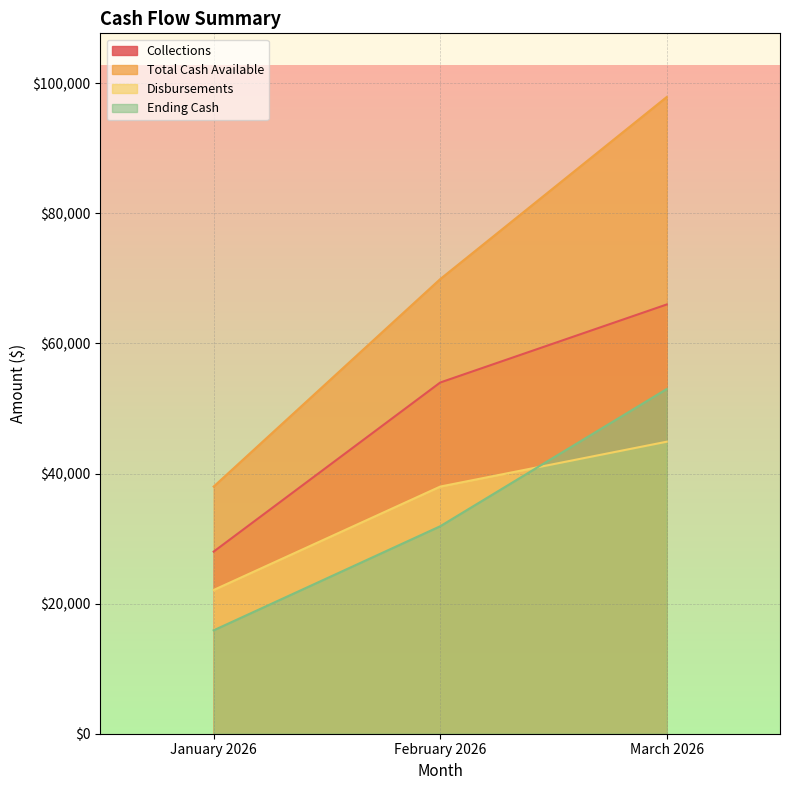

Between January 2026 and March 2026, which series saw the biggest shift?

Total Cash Available